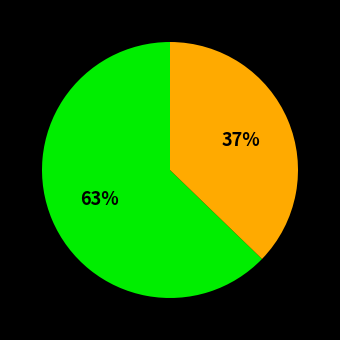

Count the number of slices in the pie.

2